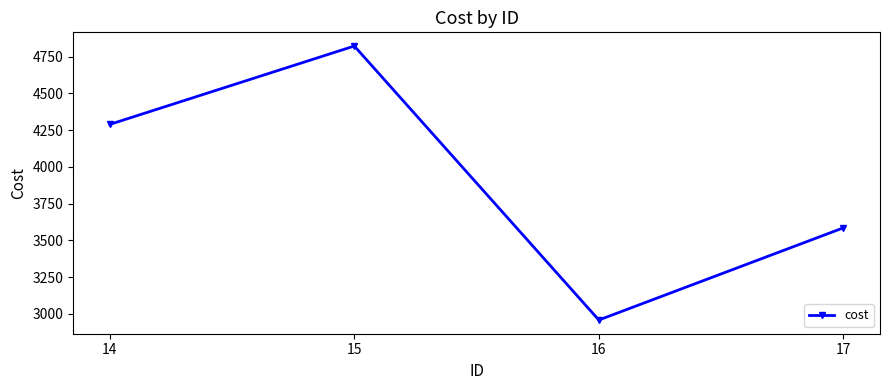

Is it true that the value at 14 is 4289.8?

True